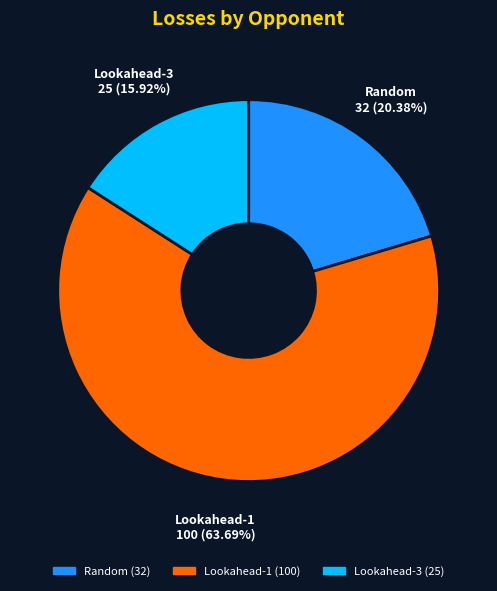

Is it true that Lookahead-1 is 64% of the pie?

True